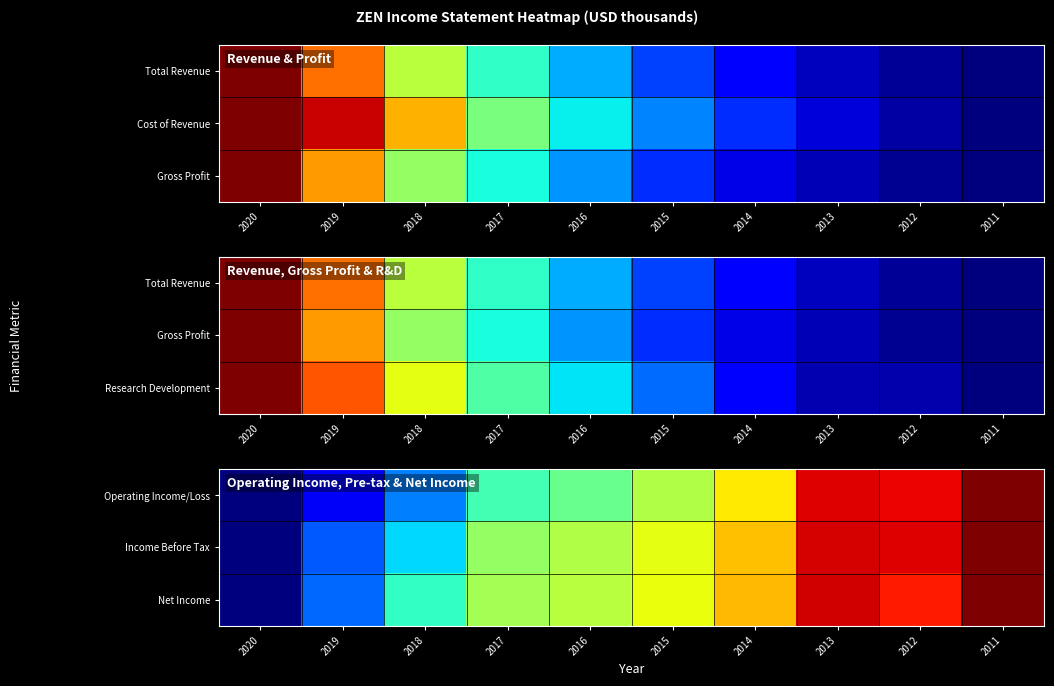

Is the value of Net Income at 2012 greater than the value of Income Before Tax at 2017?

Yes